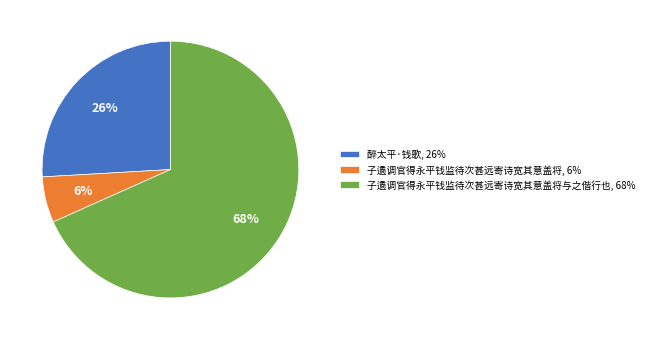

Combined, do 子遹调官得永平钱监待次甚远寄诗宽其意盖将与之偕行也, 68% and 醉太平·钱歌, 26% account for over 50%?

Yes